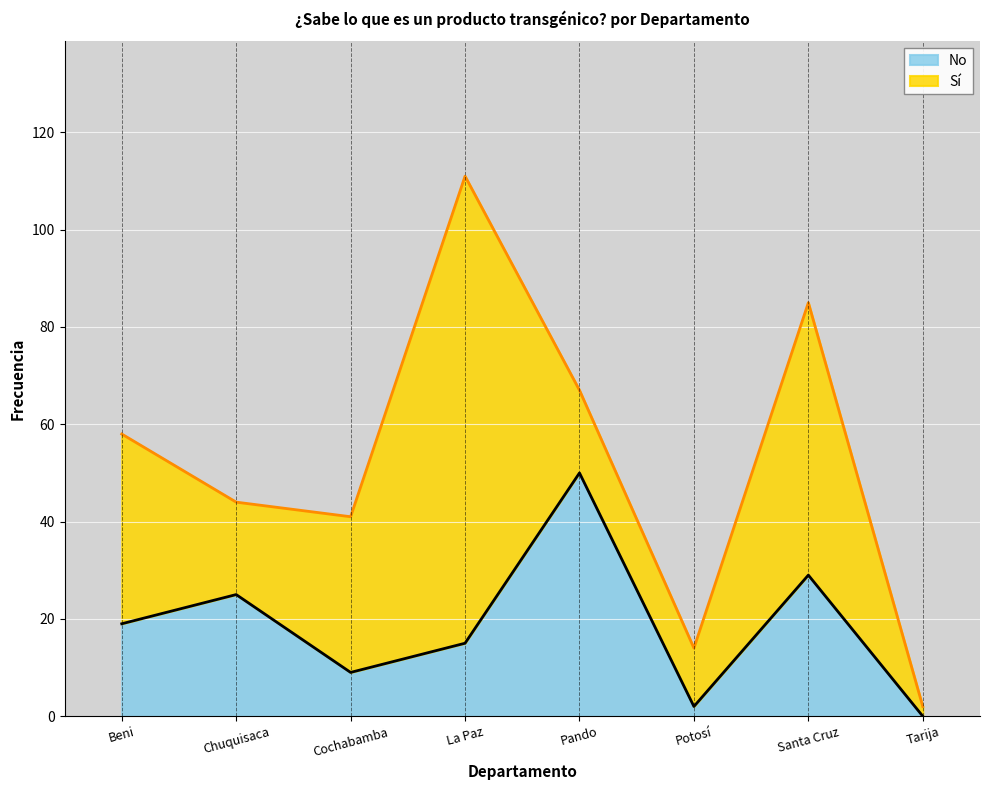

Which label corresponds to the largest value in the chart?

Pando